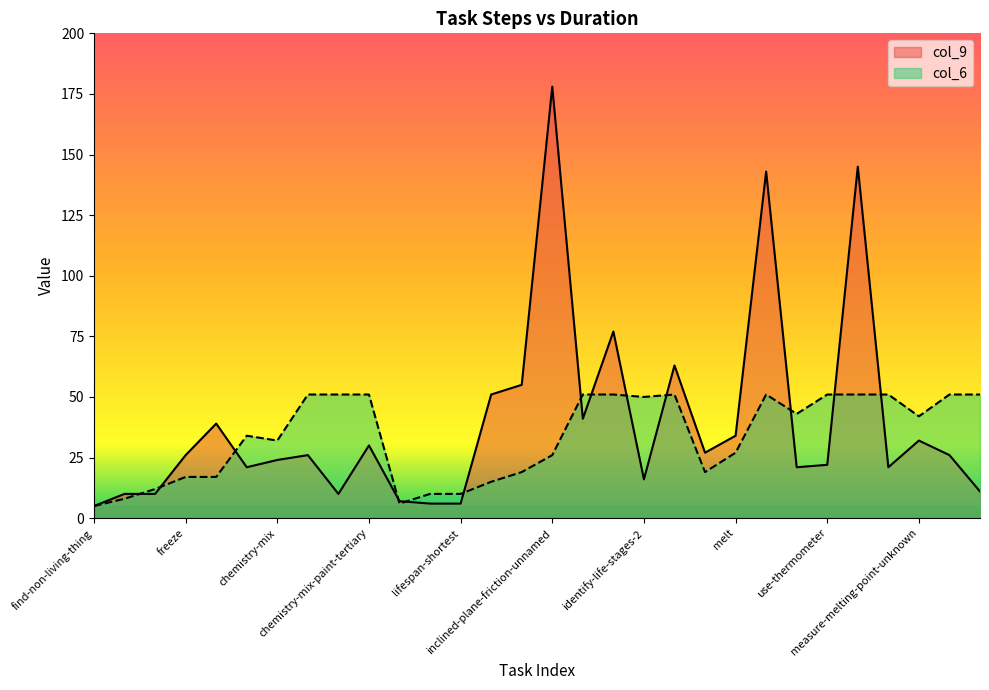

Reading left to right, transcribe all the data shown in this chart.

col_9: 5	10	10	26	39	21	24	26	10	30	7	6	6	51	55	178	41	77	16	63	27	34	143	21	22	145	21	32	26	11
col_6: 5	8	12	17	17	34	32	51	51	51	6	10	10	15	19	26	51	51	50	51	19	27	51	43	51	51	51	42	51	51